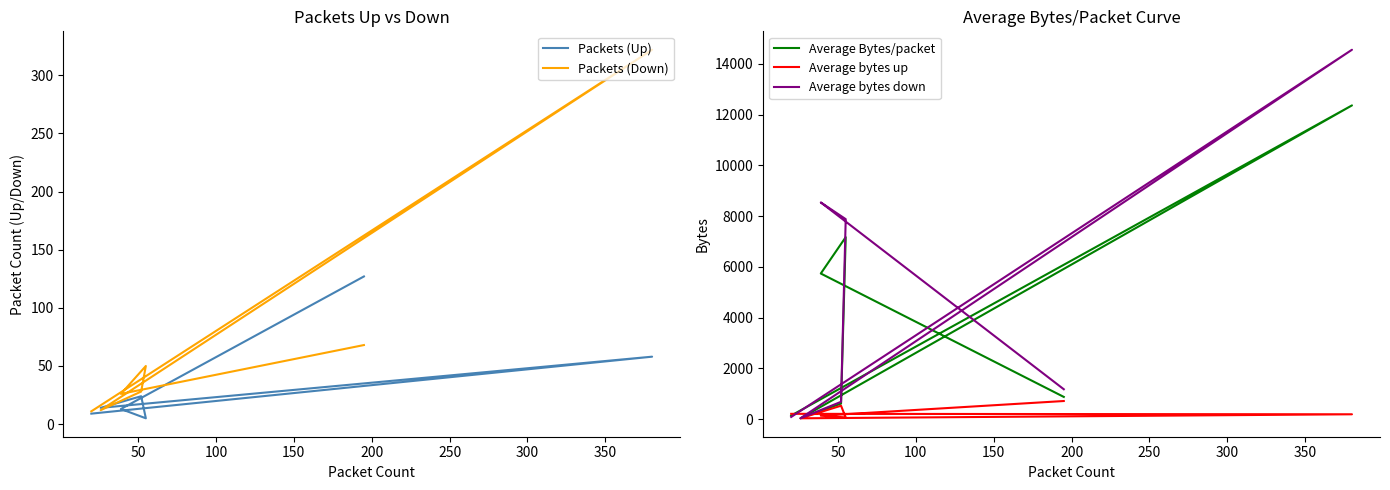

What is the highest value of the Packets (Up) series?

127